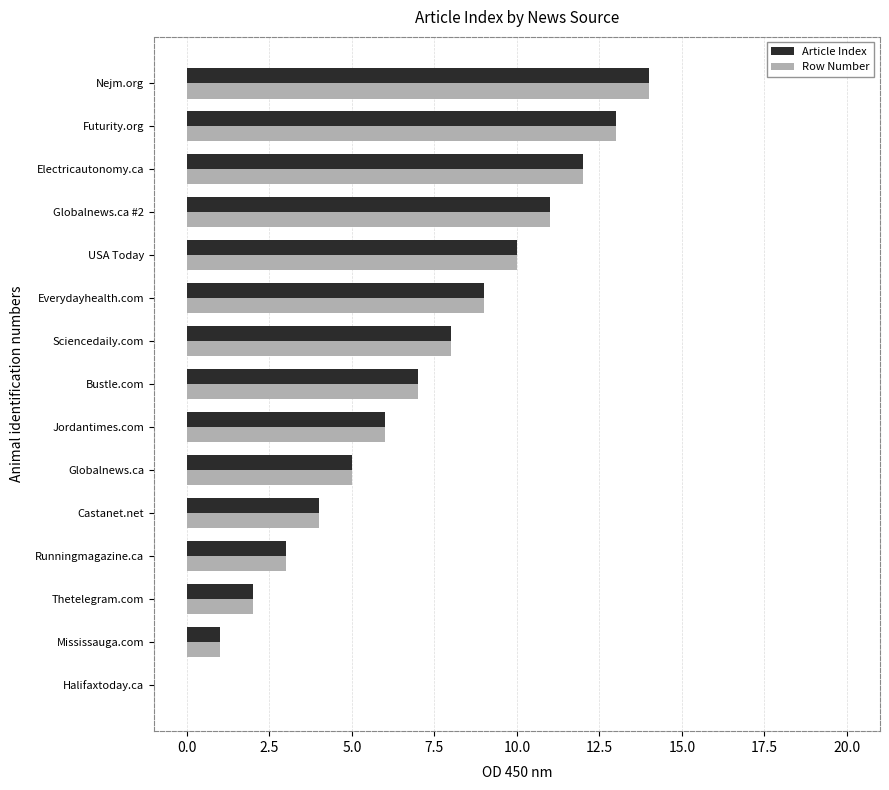

Is it true that Article Index equals 5 at Castanet.net?

False